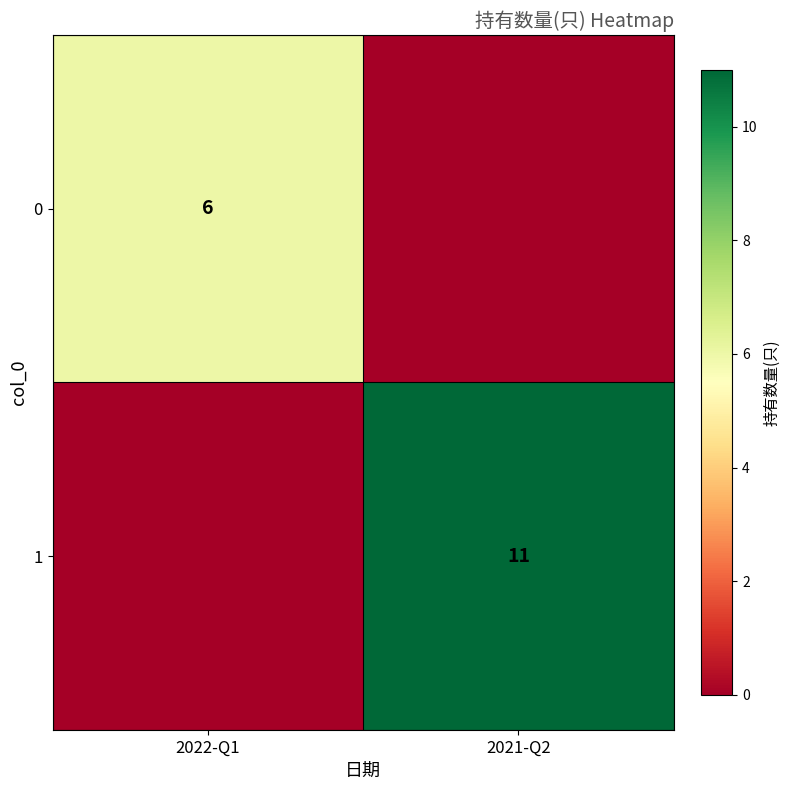

Is the value of 0 at 2022-Q1 greater than the value of 1 at 2021-Q2?

No